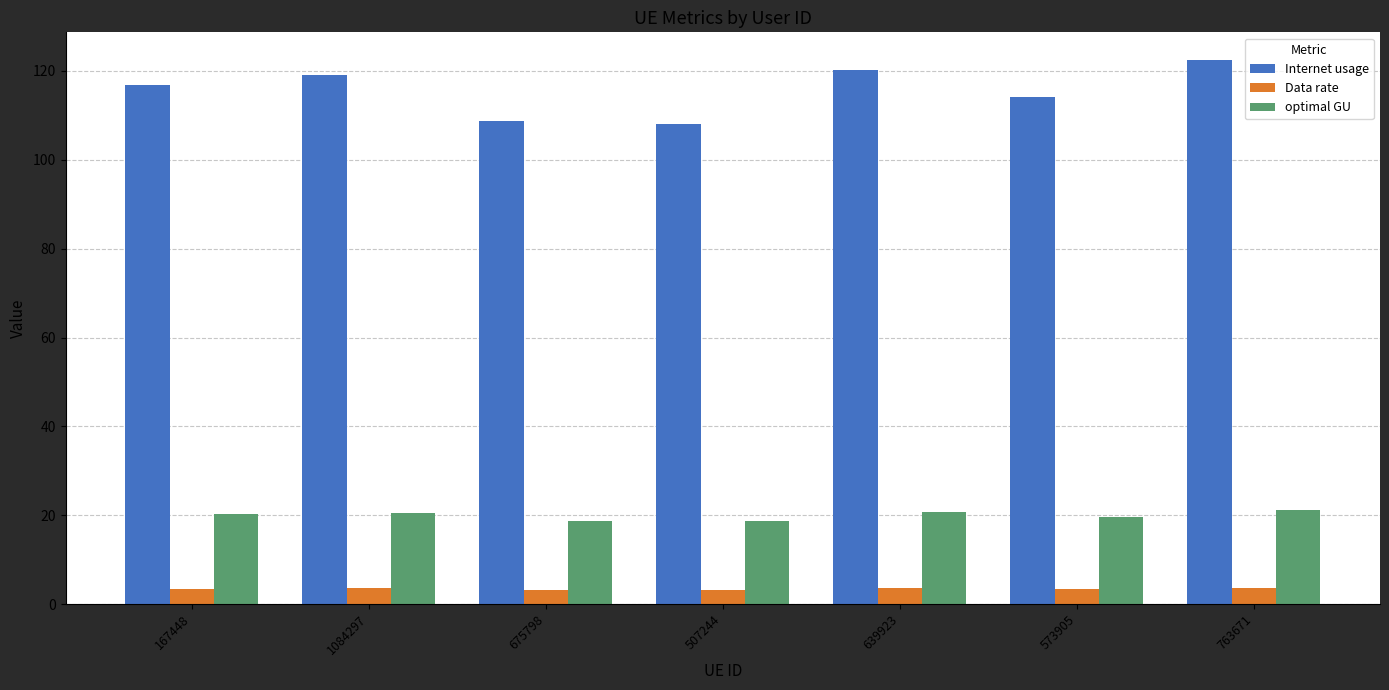

What is the difference between the maximum and minimum values in the Internet usage series?

14.6